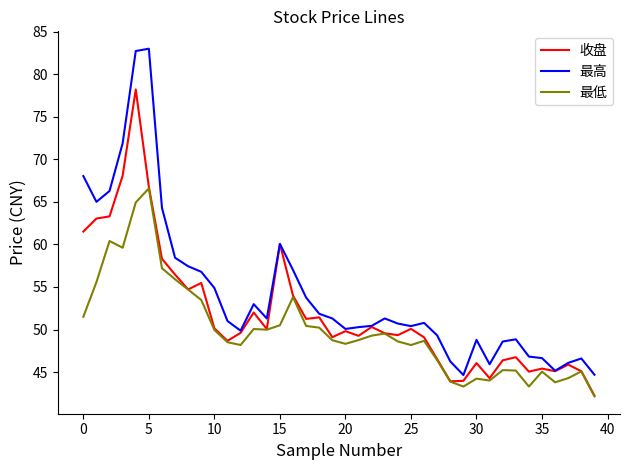

Which series has the largest range (max minus min)?

最高